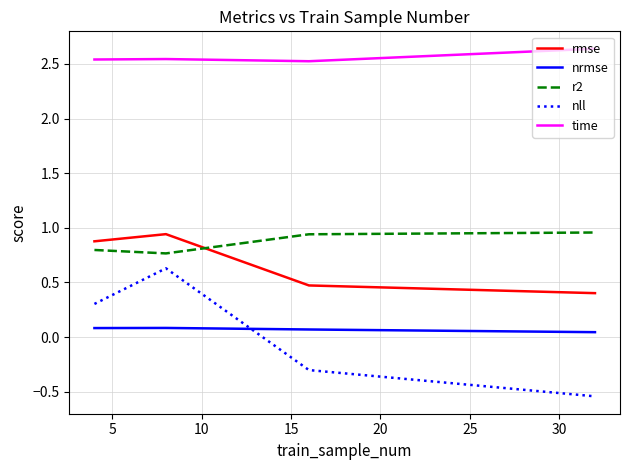

Which series has the widest spread of values?

nll